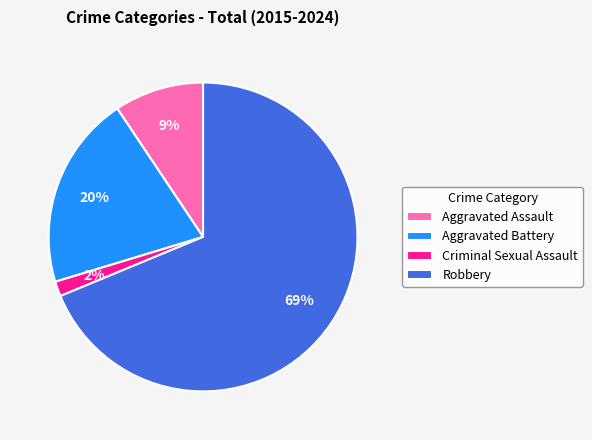

To the nearest percent, what is the difference between the Aggravated Assault and Aggravated Battery slice percentages?

11%